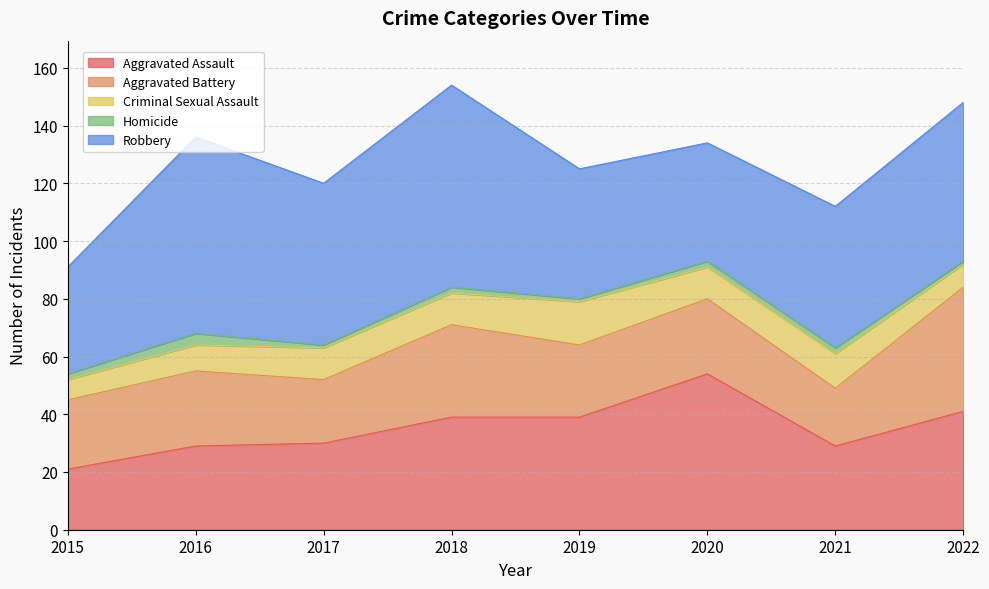

List the labels in order of Criminal Sexual Assault value, largest first.

2019, 2021, 2017, 2018, 2020, 2016, 2022, 2015